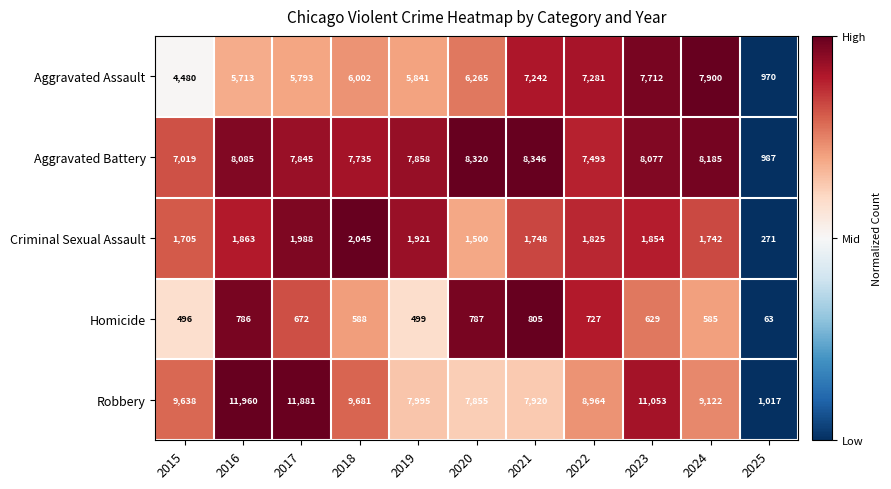

Which series changed the most between 2021 and 2022?

Robbery